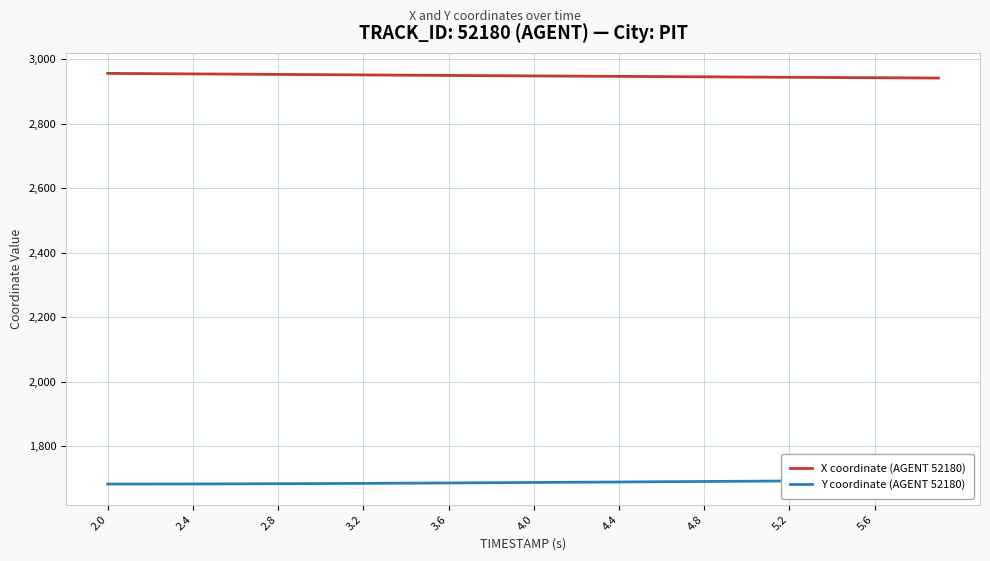

True or false: X coordinate (AGENT 52180) and Y coordinate (AGENT 52180) cross at least once.

False